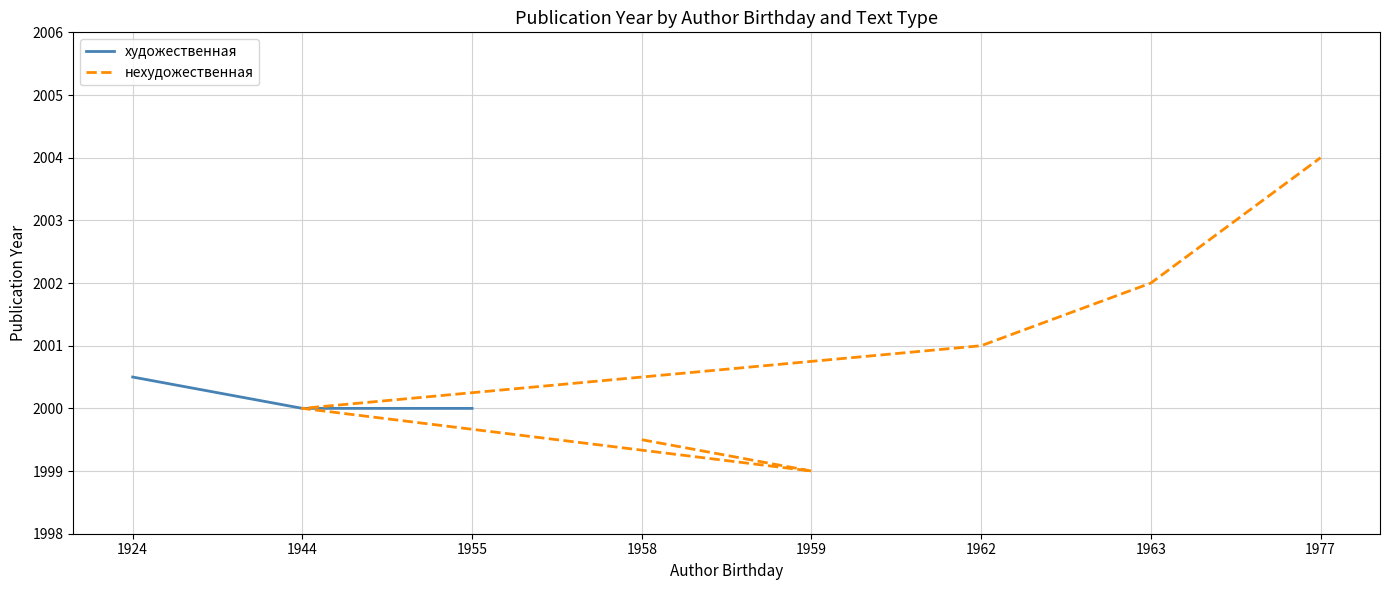

What is the maximum value for художественная?

2000.5